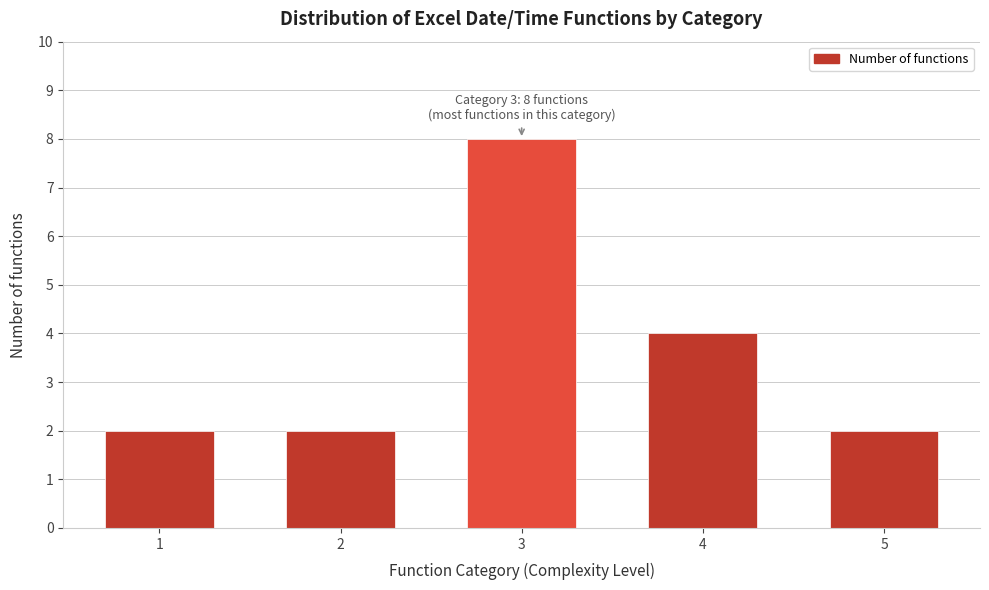

Reading left to right, transcribe all the data shown in this chart.

1=2	2=2	3=8	4=4	5=2